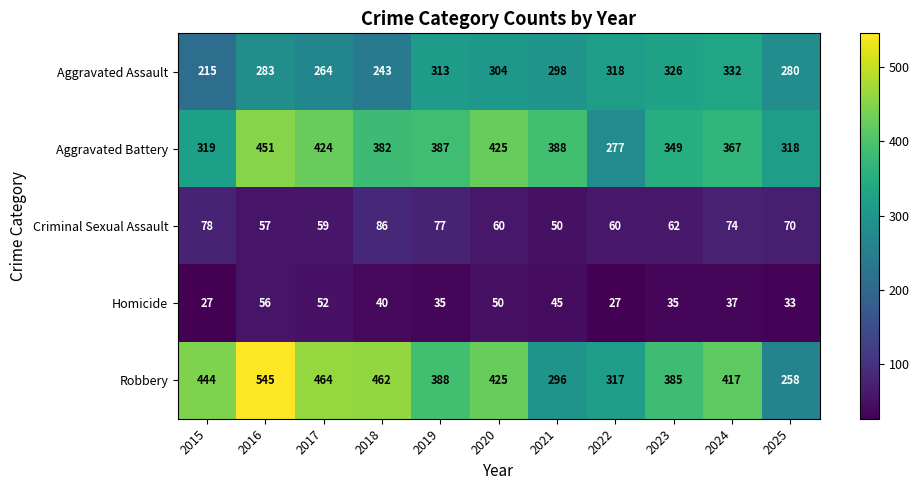

At which label does Aggravated Assault first exceed 298?

2019